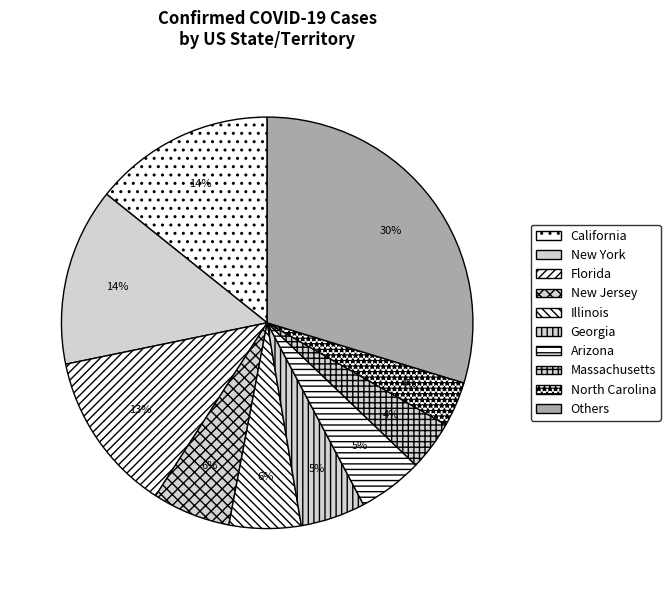

How many segments does this pie chart have?

10